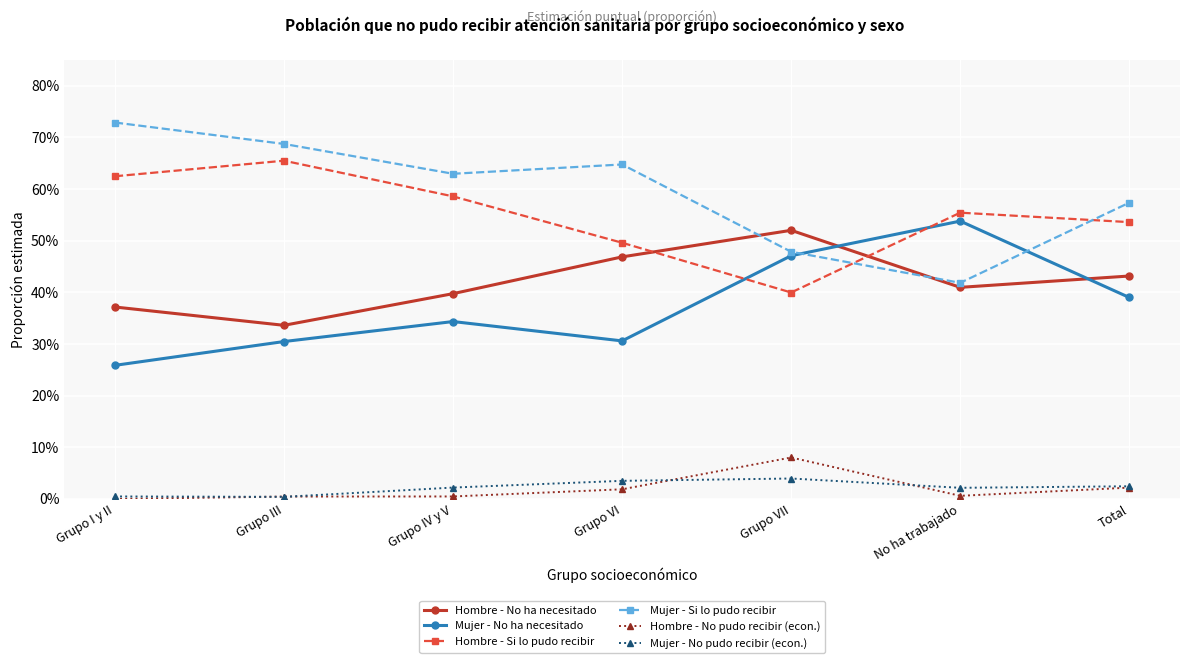

What is the total value across all series at Grupo VI?

2.0